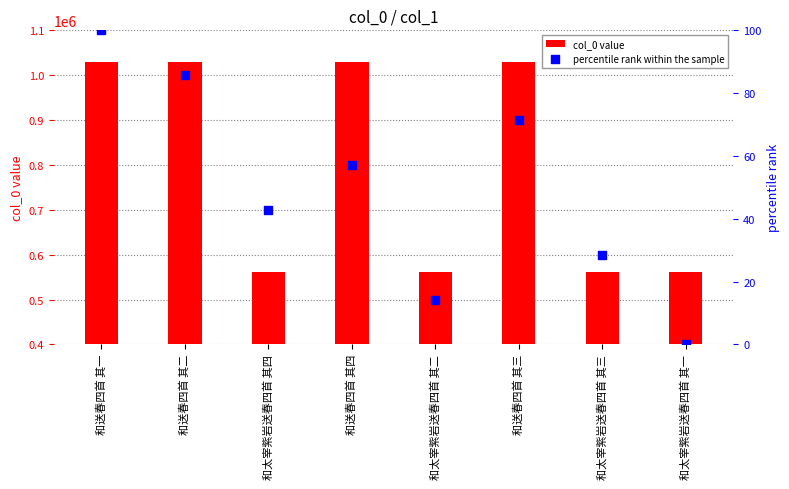

Which series has the largest total across all categories?

col_0 value